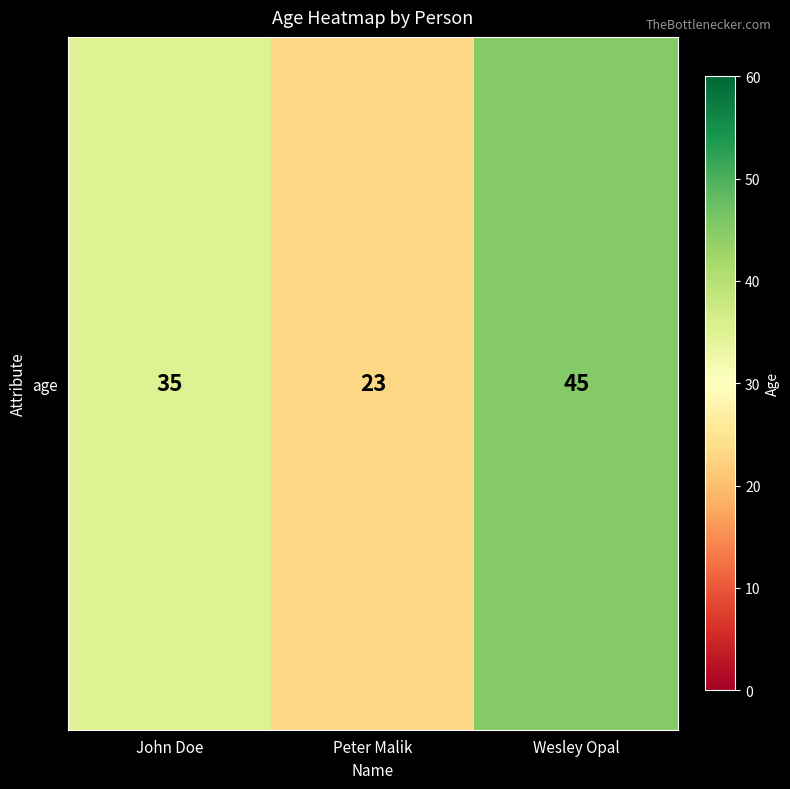

What is the difference between the second highest and minimum values?

12